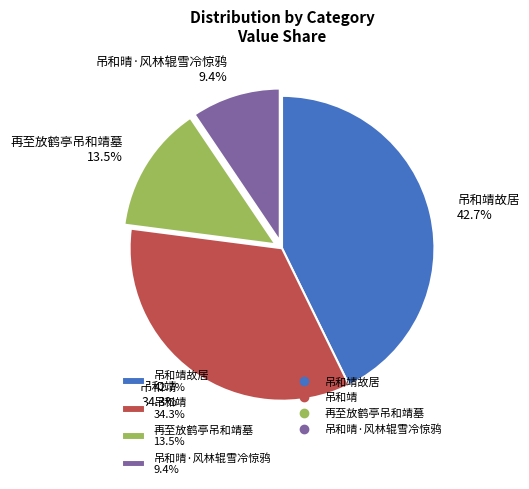

Rank the categories by value from highest to lowest.

吊和靖故居 42.7%, 吊和靖 34.3%, 再至放鹤亭吊和靖墓 13.5%, 吊和晴·风林辊雪冷惊鸦 9.4%